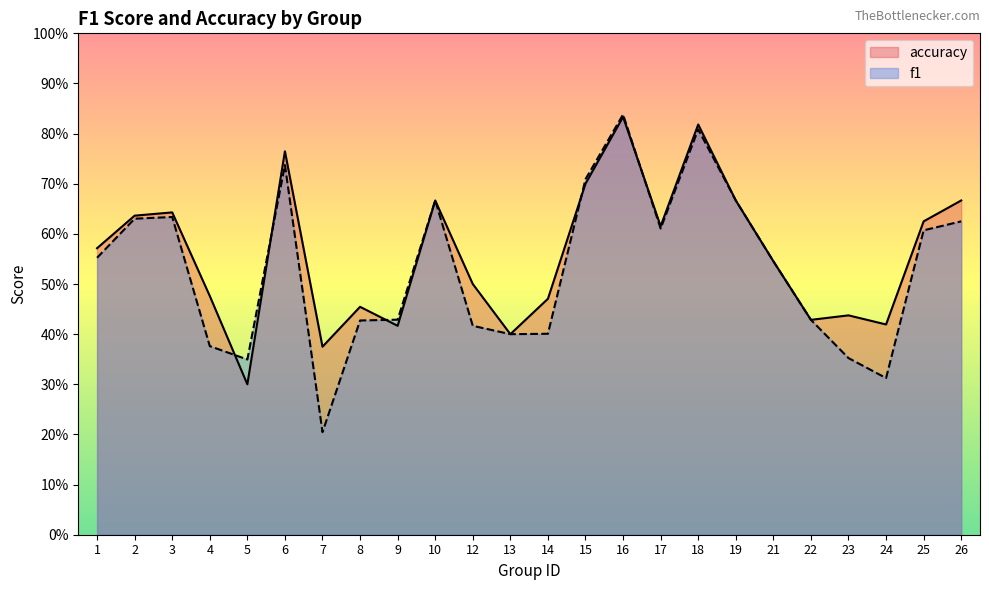

What are all the series names shown in the legend?

accuracy, f1